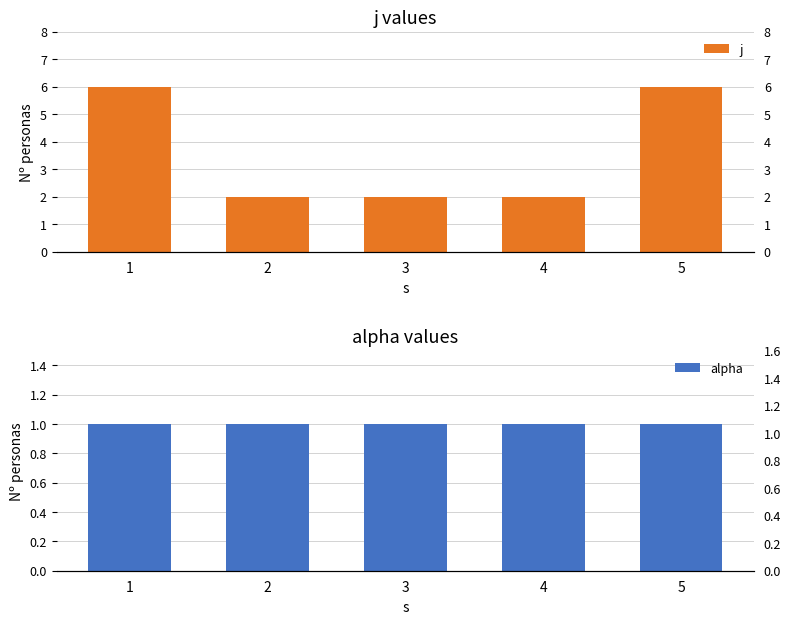

Reading right to left, list all the values displayed in this chart.

j: 6	2	2	2	6
alpha: 1	1	1	1	1